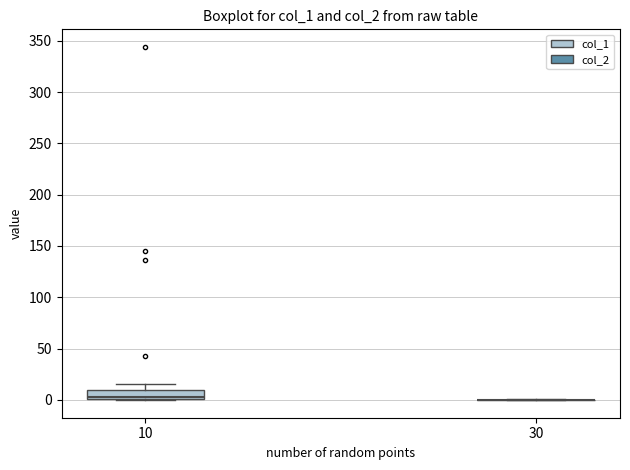

Reading left to right, read every box against the y-axis: the position of its median line, the range the box covers, and the ends of its whiskers. The values are not printed on the chart, so give them approximately, as read against the axis.

10: median 5, box 0 to 10, whiskers 0 to 15
30: box collapsed to a line at 0, whiskers 0 to 0